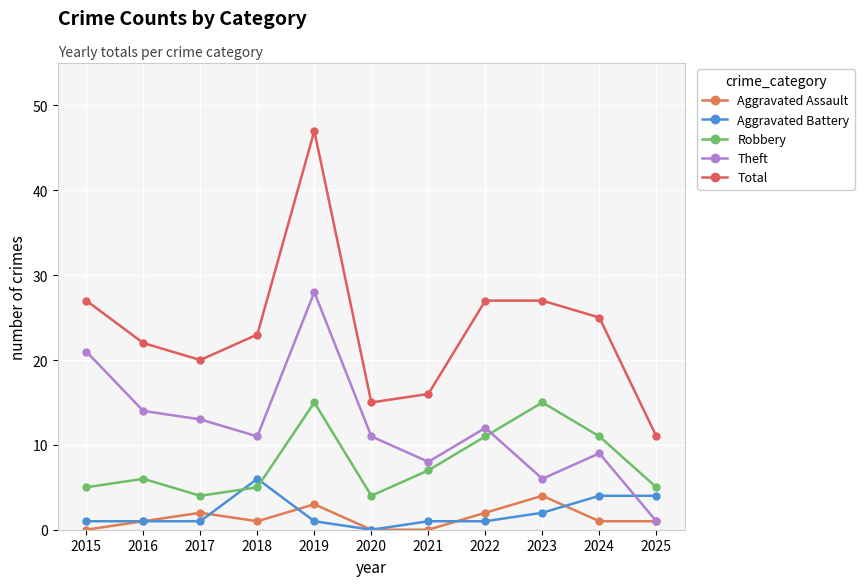

Is it true that Theft equals 11 at 2020?

True